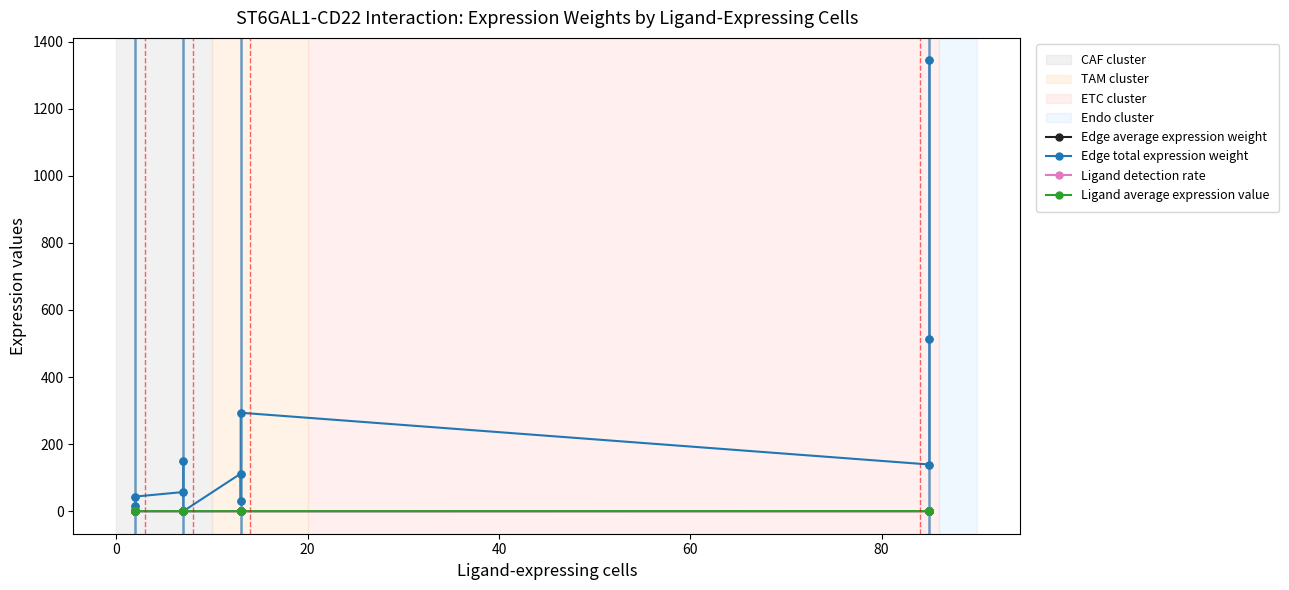

At how many categories does at least one series exceed 1294?

1